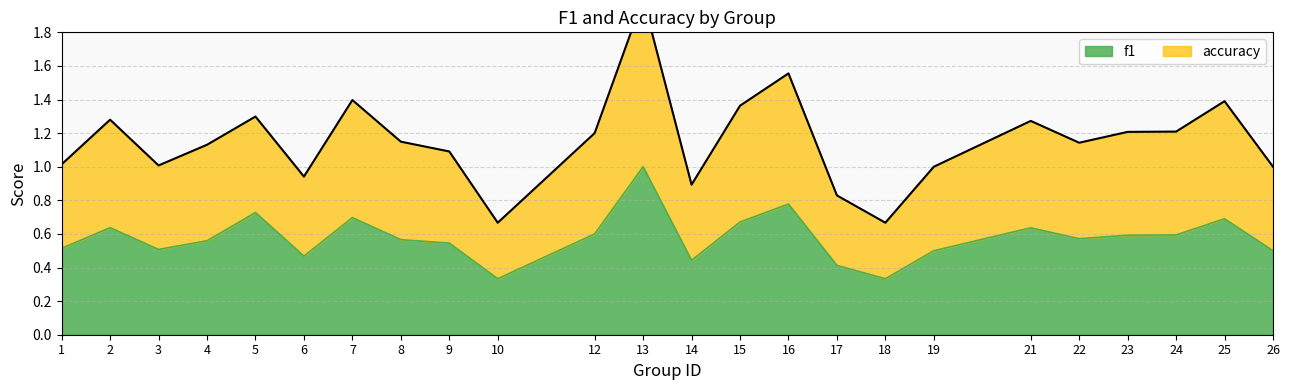

What is the maximum value shown in the chart?

2.0